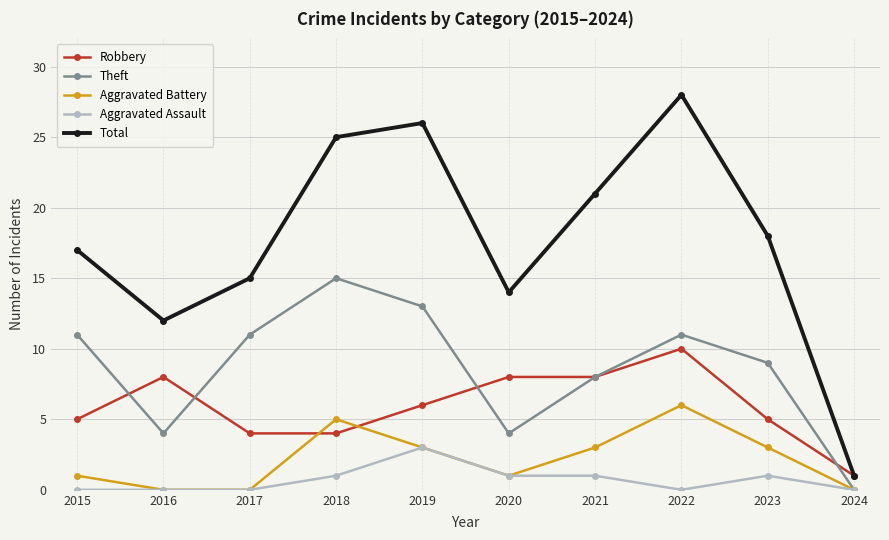

What are all the series names shown in the legend?

Robbery, Theft, Aggravated Battery, Aggravated Assault, Total